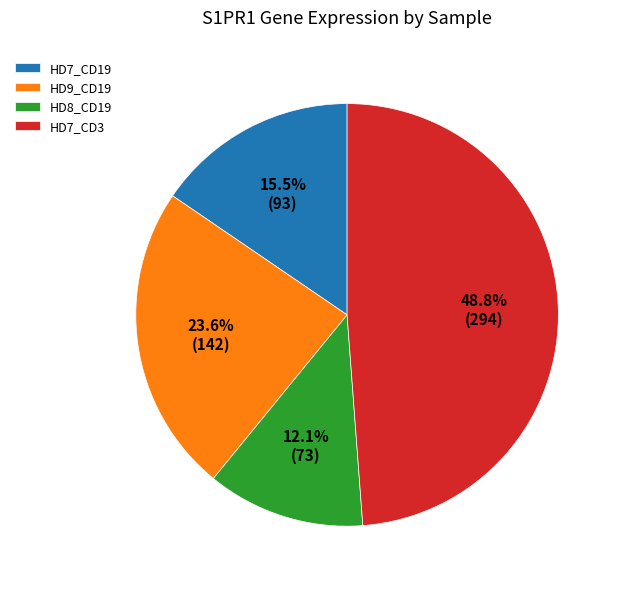

What percentage do HD8_CD19 and HD9_CD19 together represent?

35.7%